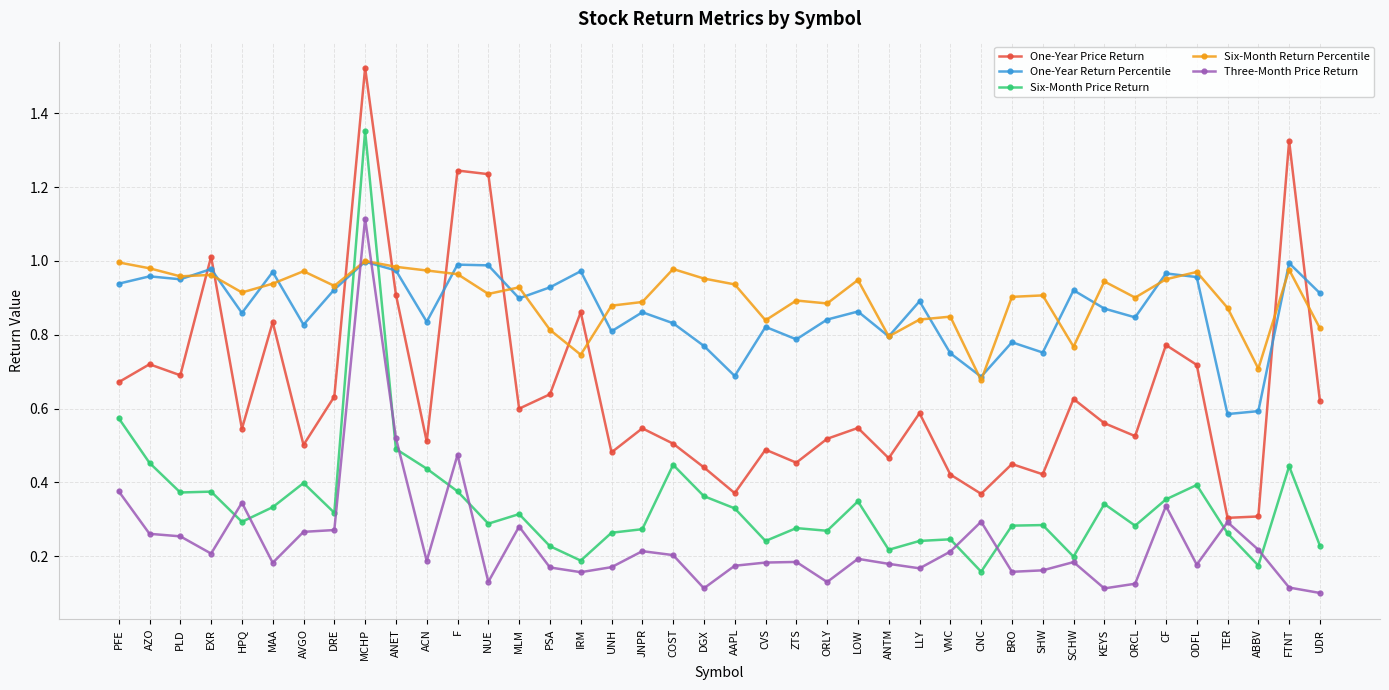

At which category is the sum across all series the highest?

MCHP